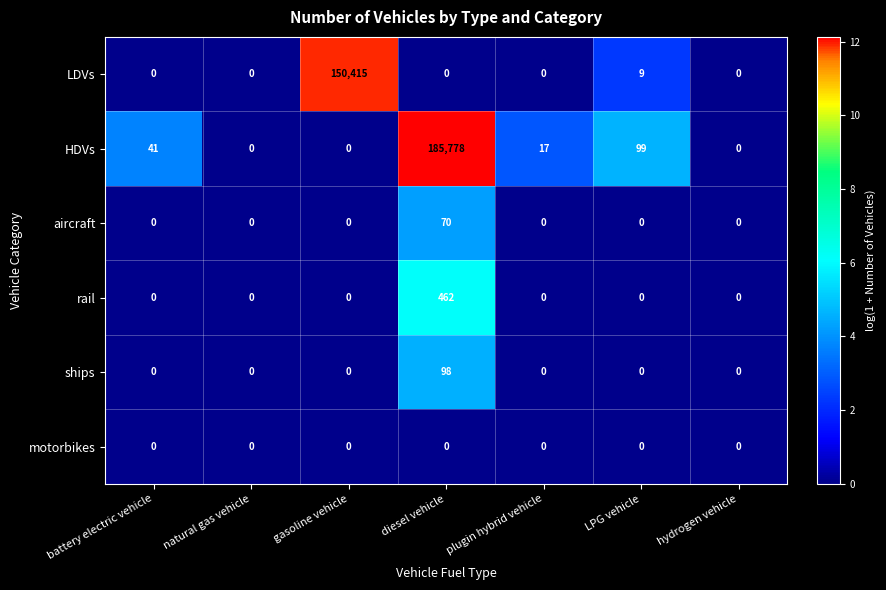

What is the average value of the rail series?

66